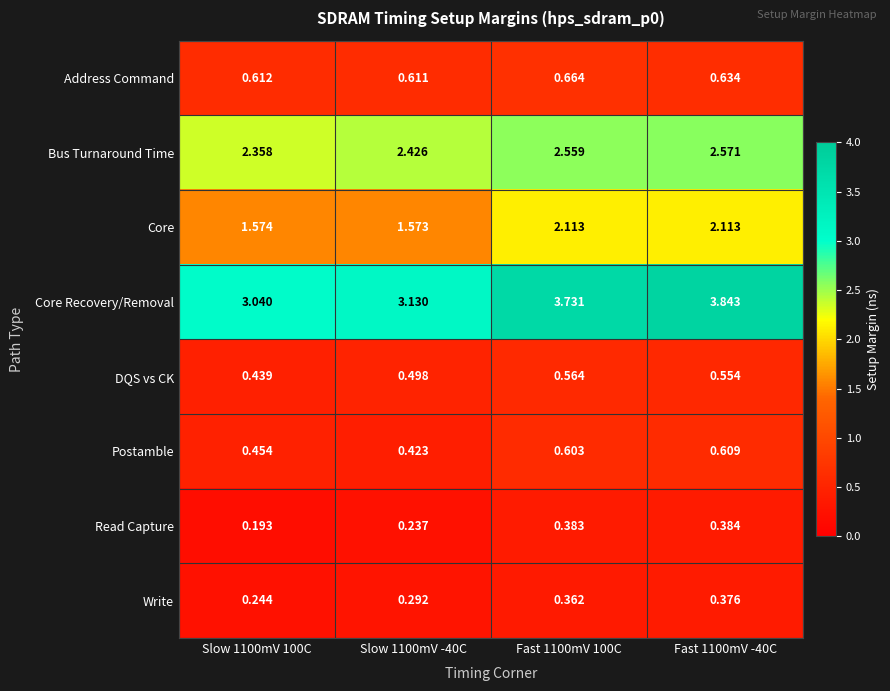

Is the value of Bus Turnaround Time at Fast 1100mV -40C greater than the value of Core Recovery/Removal at Fast 1100mV -40C?

No